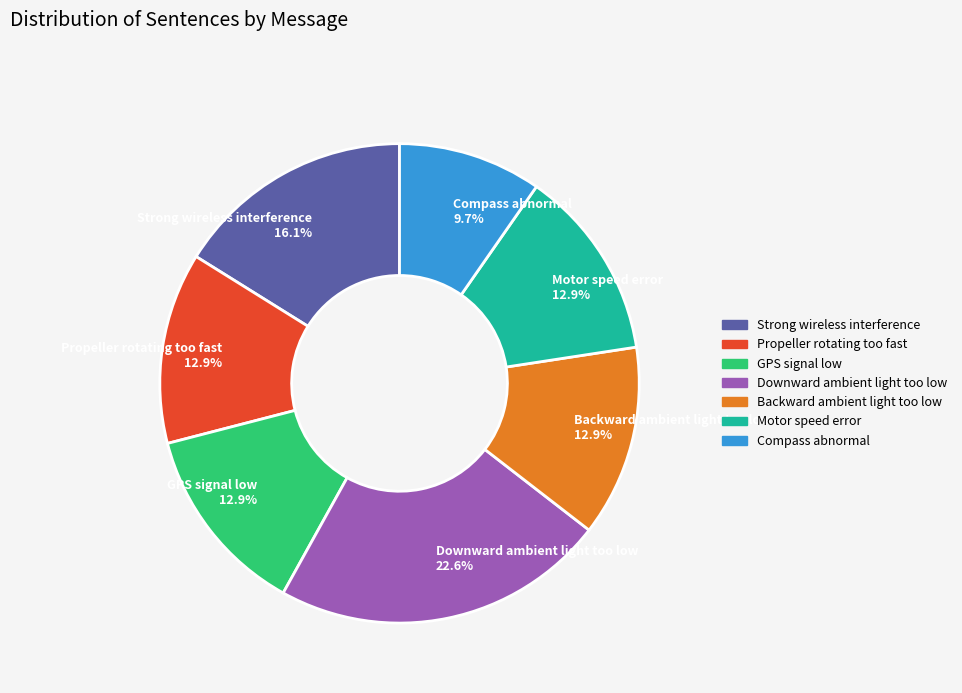

Is Downward ambient light too low the majority of the pie?

No